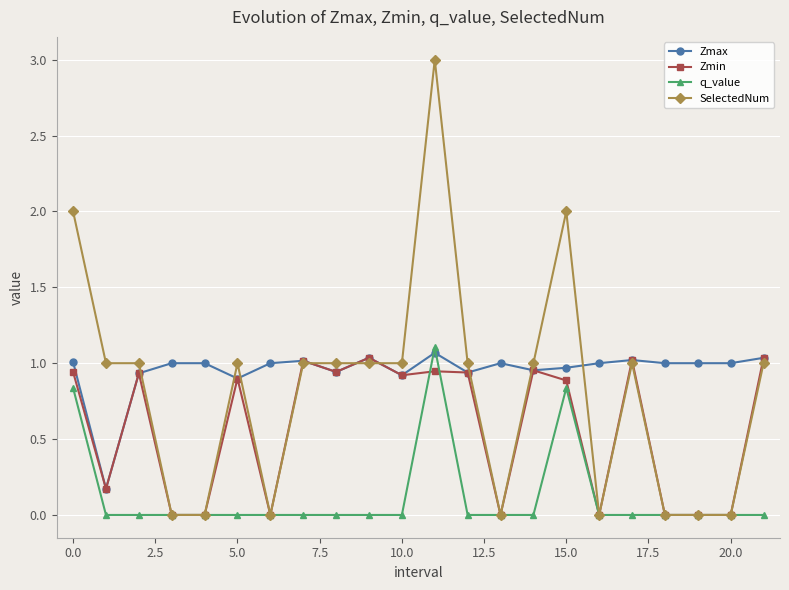

Which series has the largest range (max minus min)?

SelectedNum